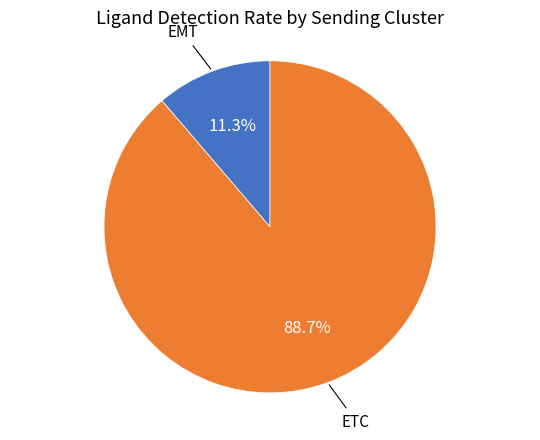

Is there a majority slice in this chart?

Yes